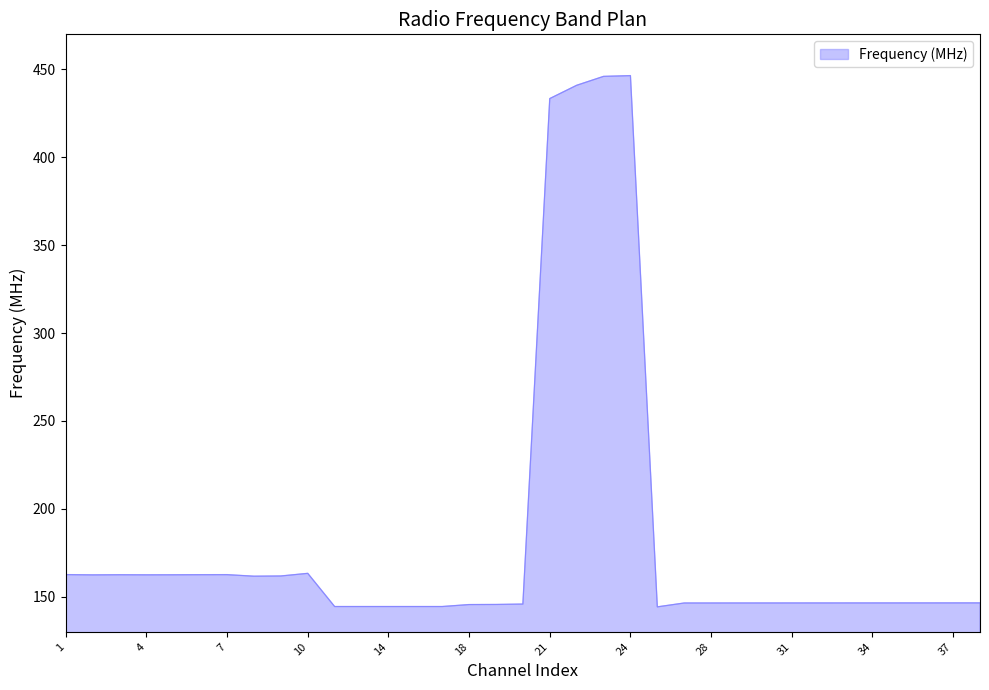

What is the minimum value shown in the chart?

144.2